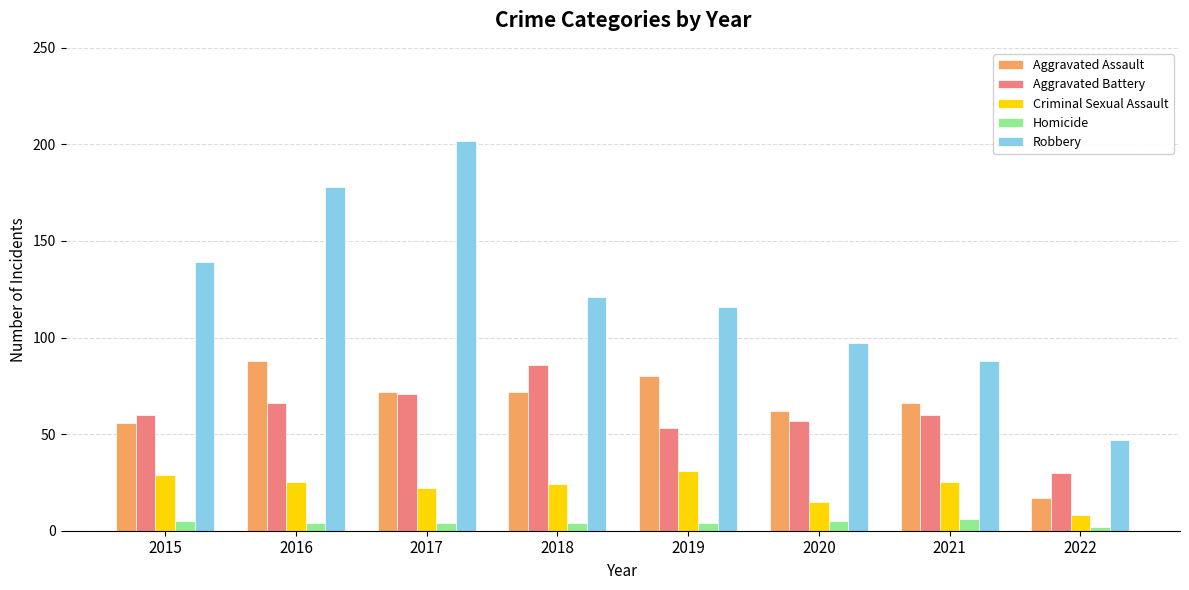

Reading left to right, extract all data points from this chart.

Aggravated Assault: 56	88	72	72	80	62	66	17
Aggravated Battery: 60	66	71	86	53	57	60	30
Criminal Sexual Assault: 29	25	22	24	31	15	25	8
Homicide: 5	4	4	4	4	5	6	2
Robbery: 139	178	202	121	116	97	88	47